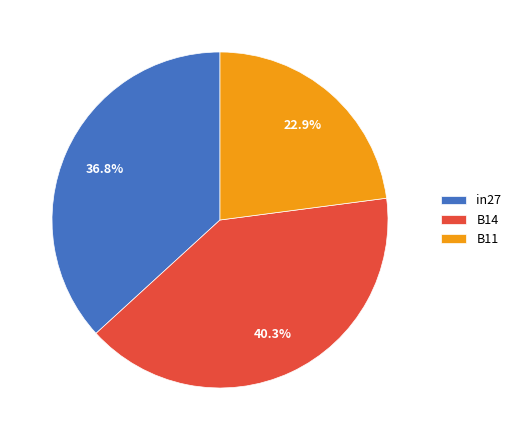

How many slices are in this pie chart?

3